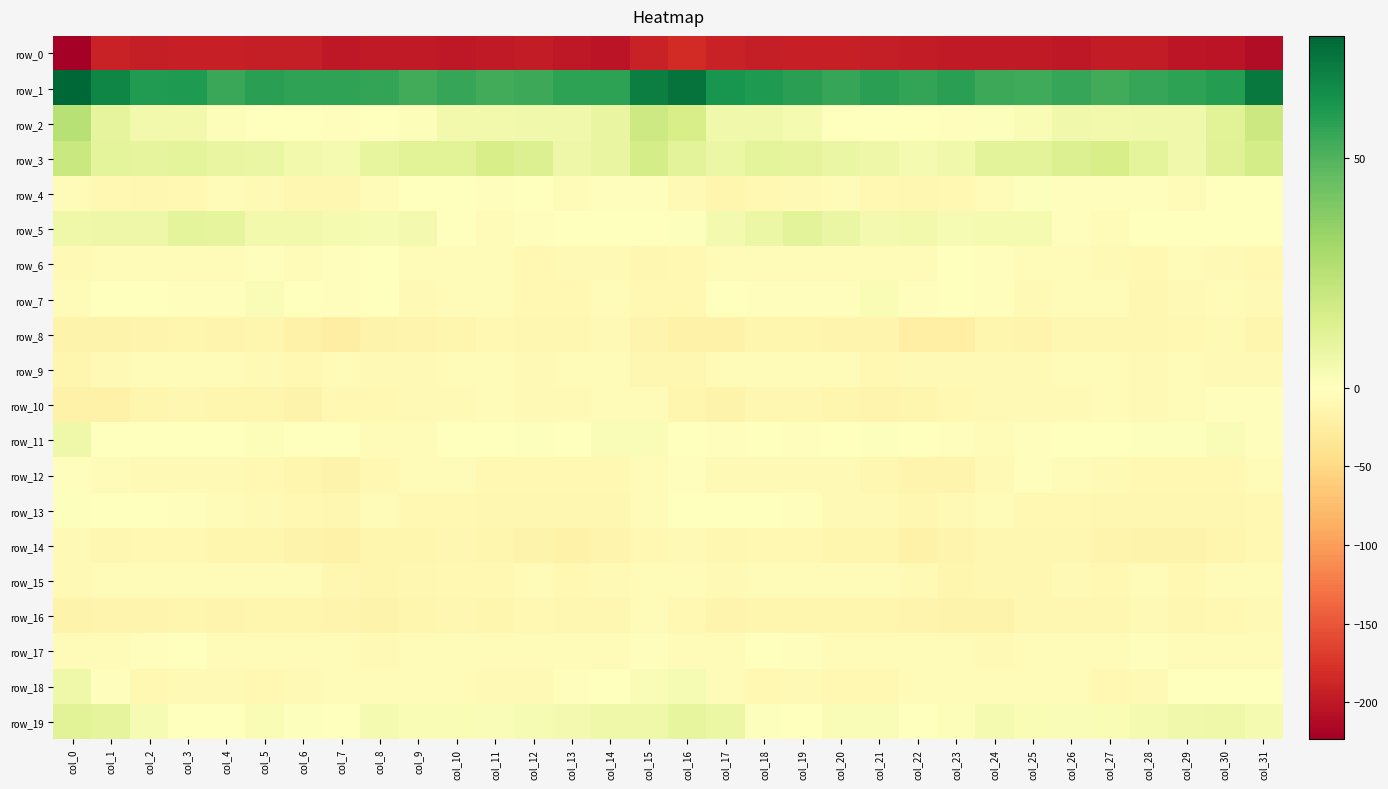

Is the value of row_19 at col_14 greater than the value of row_11 at col_13?

Yes